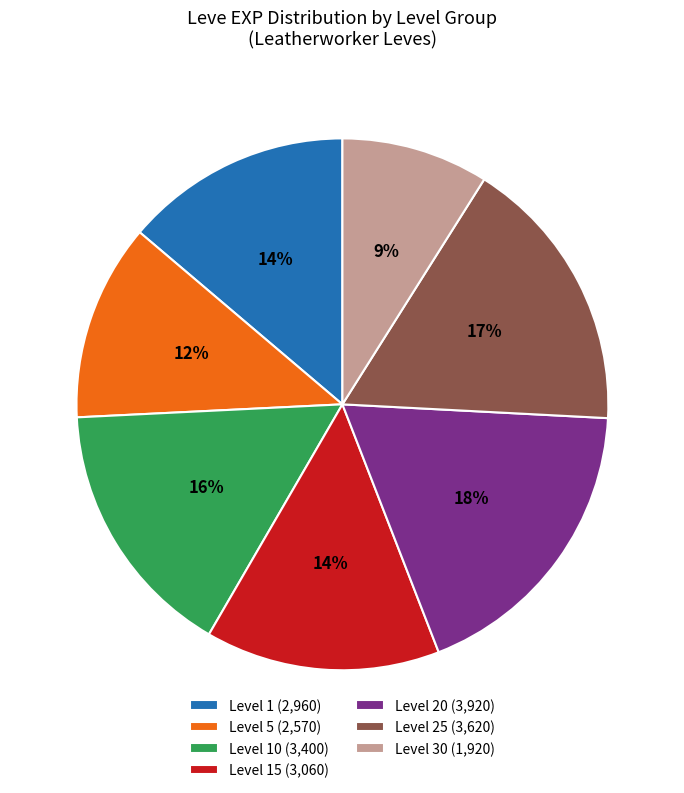

Which category has the biggest portion of the pie?

Level 20 (3,920)